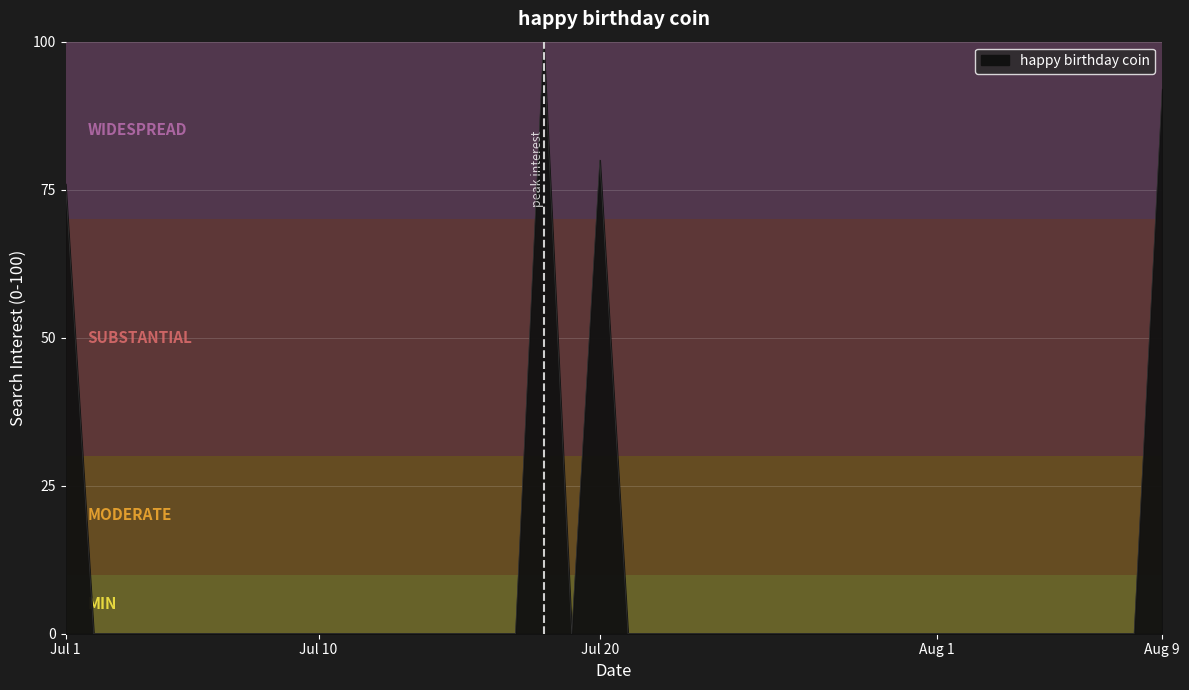

What is the difference between the maximum and minimum values?

100